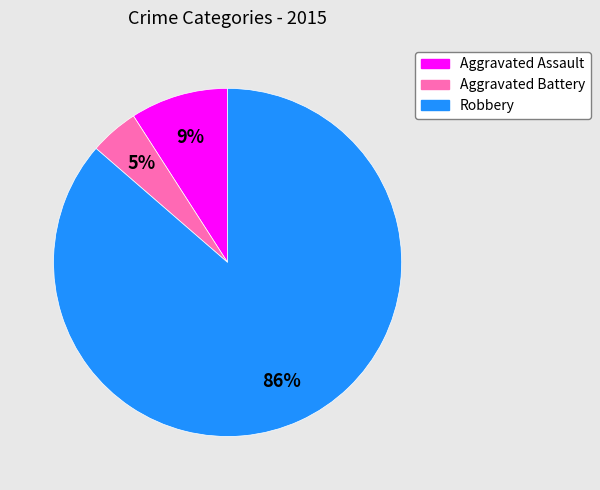

Which slice is the largest?

Robbery